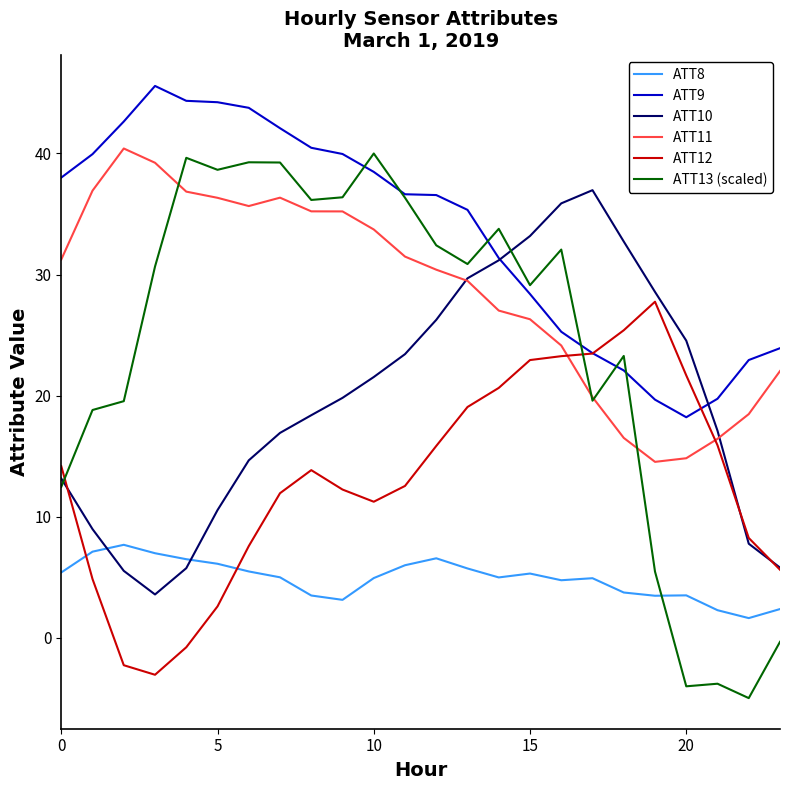

Which series has the largest total across all categories?

ATT9